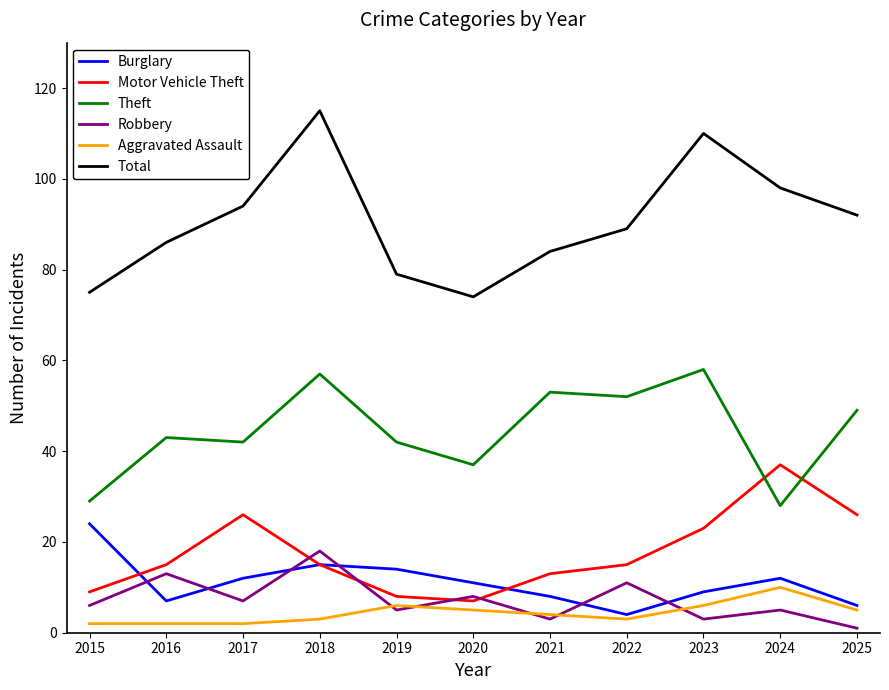

Rank the series by their maximum value, from highest to lowest.

Total, Theft, Motor Vehicle Theft, Burglary, Robbery, Aggravated Assault